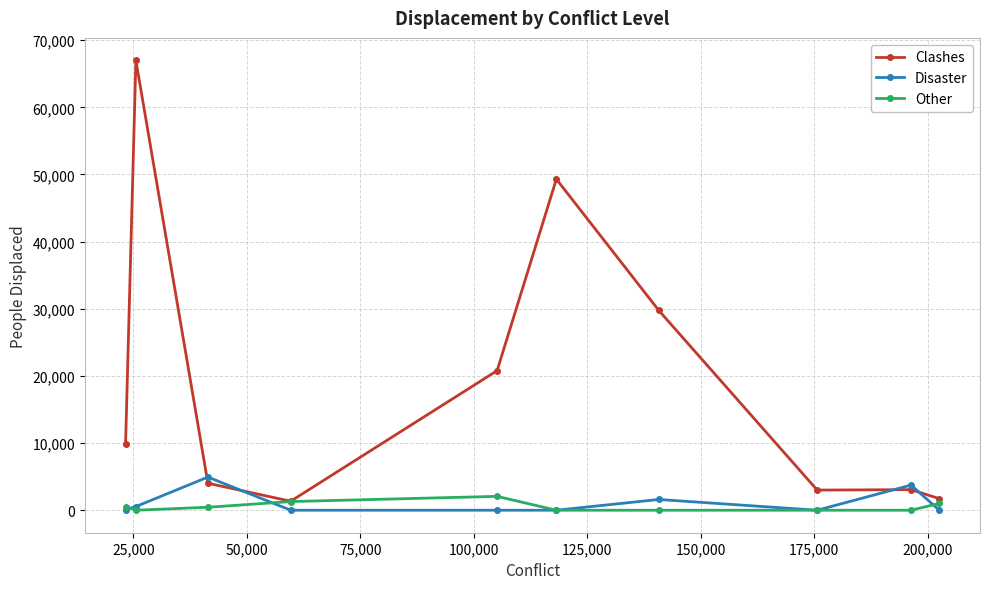

True or false: Clashes has more than 0 interior local peaks.

True